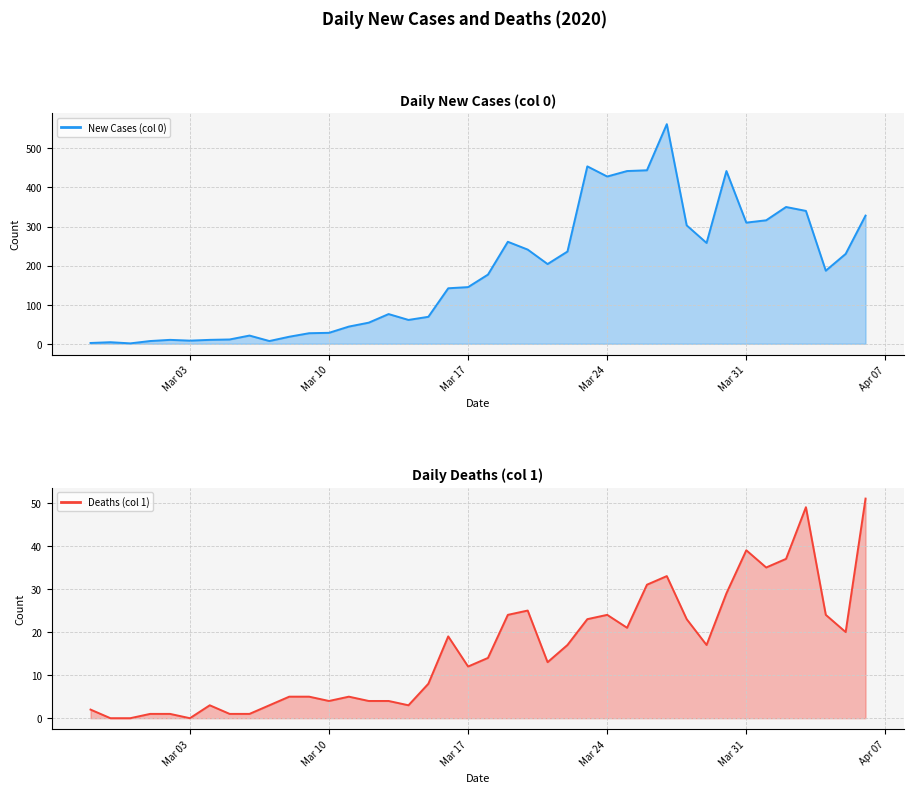

Count the number of categories in the chart.

40